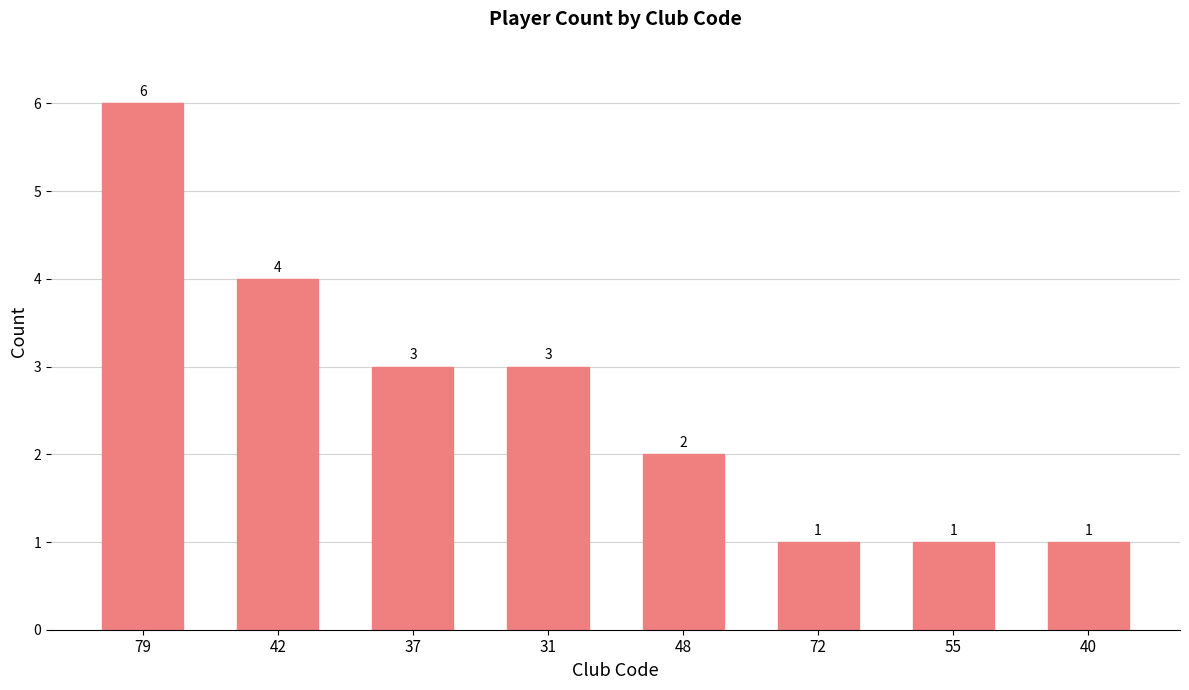

What is the sum of all values?

21